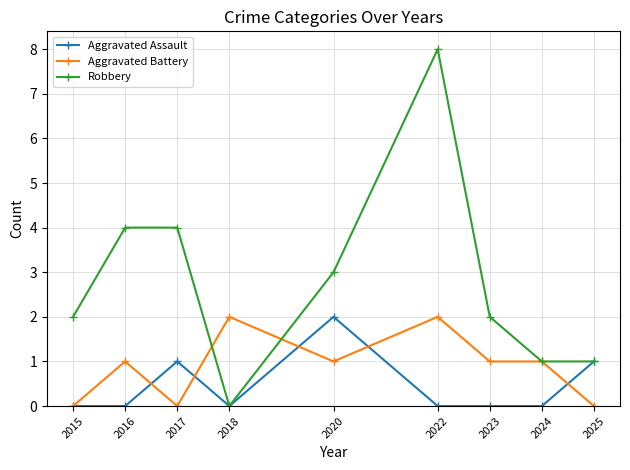

How many data points does each series have?

9